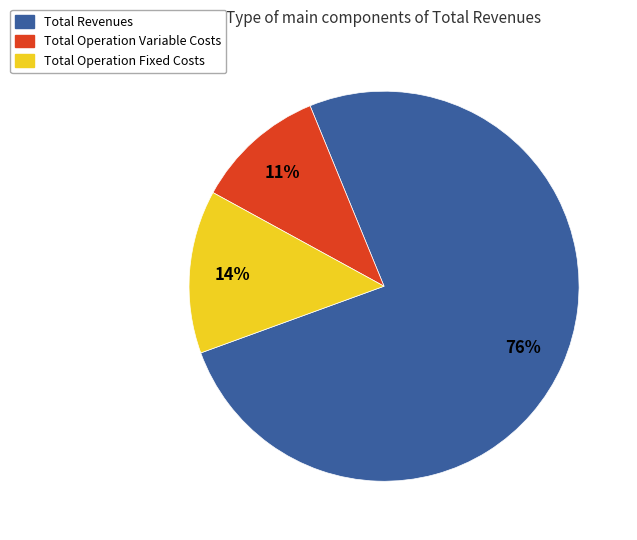

To the nearest percent, what is the combined percentage of Total Operation Variable Costs and Total Revenues?

86%